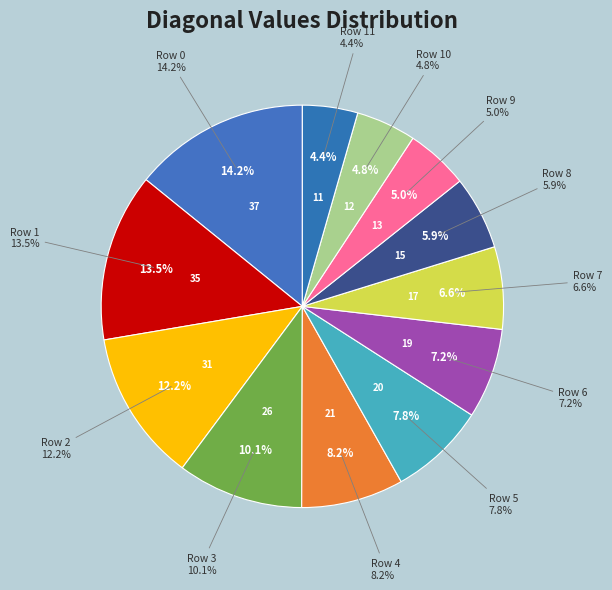

To the nearest percent, what portion does 6 represent?

7%